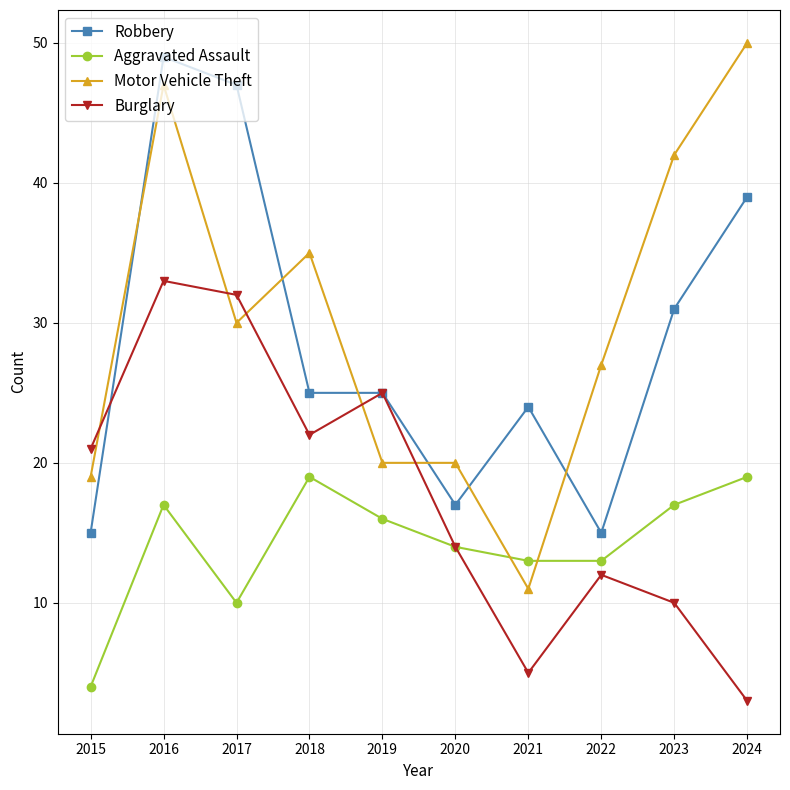

Reading left to right, list all the values displayed in this chart.

Robbery: 2015=15	2016=49	2017=47	2018=25	2019=25	2020=17	2021=24	2022=15	2023=31	2024=39
Aggravated Assault: 2015=4	2016=17	2017=10	2018=19	2019=16	2020=14	2021=13	2022=13	2023=17	2024=19
Motor Vehicle Theft: 2015=19	2016=47	2017=30	2018=35	2019=20	2020=20	2021=11	2022=27	2023=42	2024=50
Burglary: 2015=21	2016=33	2017=32	2018=22	2019=25	2020=14	2021=5	2022=12	2023=10	2024=3